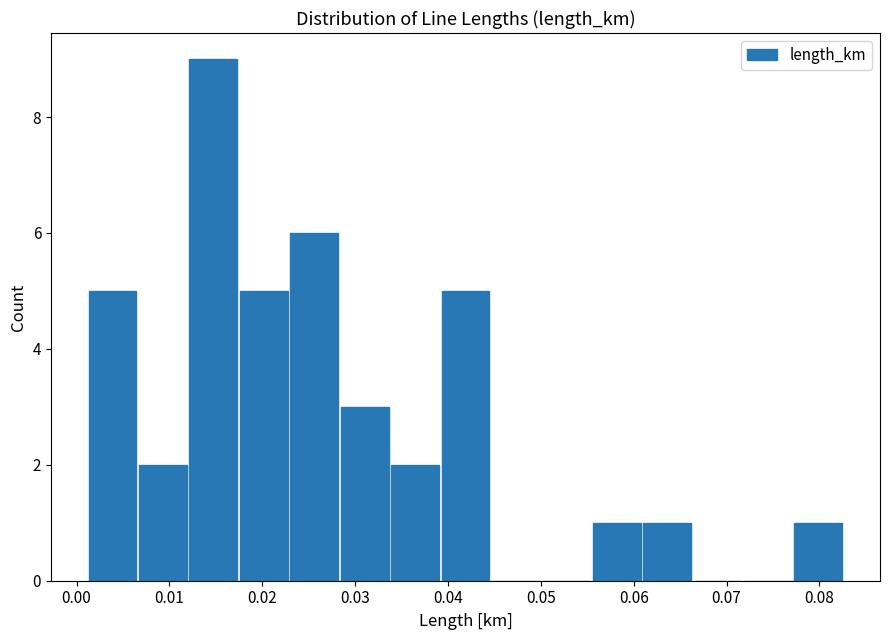

What is the height of the bar covering 0.034 to 0.039 on the x-axis? Neither the bar edges nor the heights are printed on the chart, so give them approximately, as read against the axes.

2